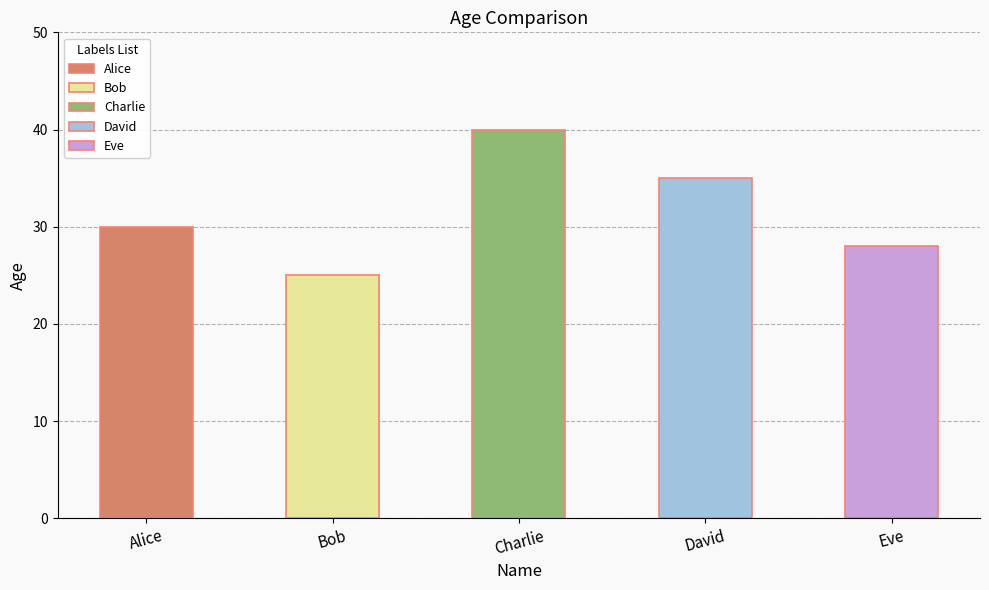

Which label corresponds to the smallest value in the chart?

Bob